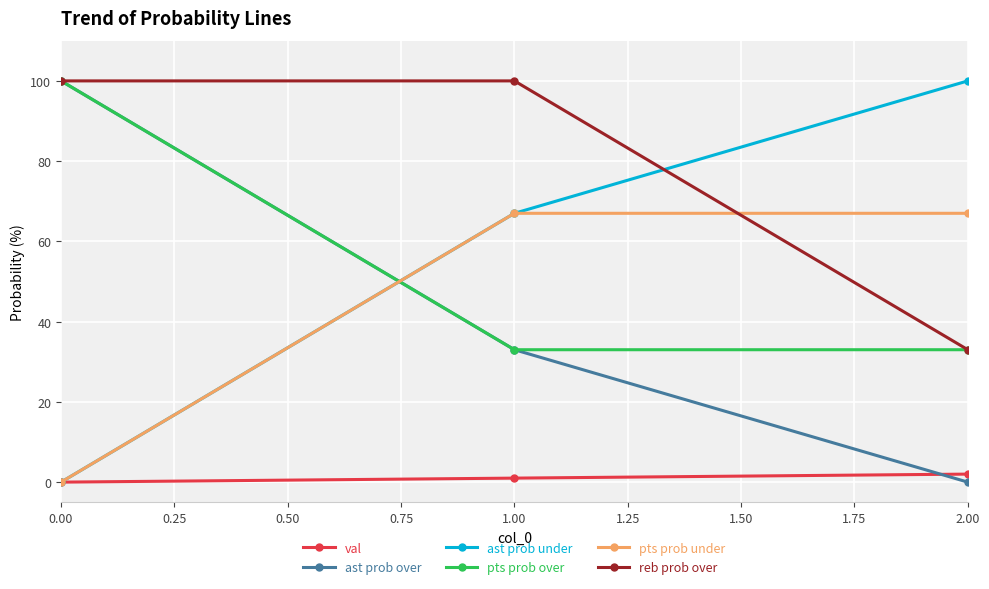

Reading left to right, what are all the values shown in this chart?

val: 0.00=0	1.00=1	2.00=2
ast prob over: 0.00=100	1.00=33	2.00=0
ast prob under: 0.00=0	1.00=67	2.00=100
pts prob over: 0.00=100	1.00=33	2.00=33
pts prob under: 0.00=0	1.00=67	2.00=67
reb prob over: 0.00=100	1.00=100	2.00=33